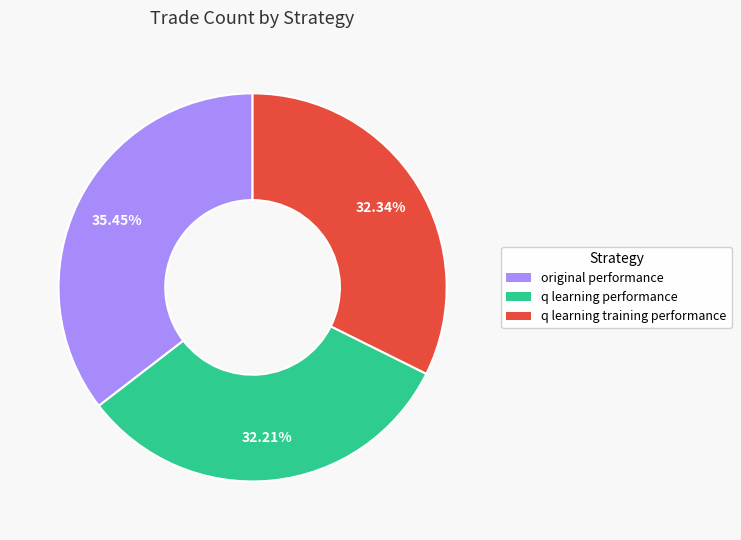

Between original performance and q learning training performance, which is larger?

original performance